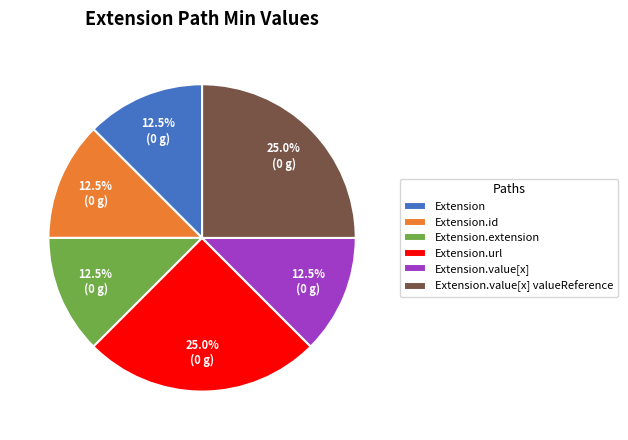

Count the number of slices in the pie.

6